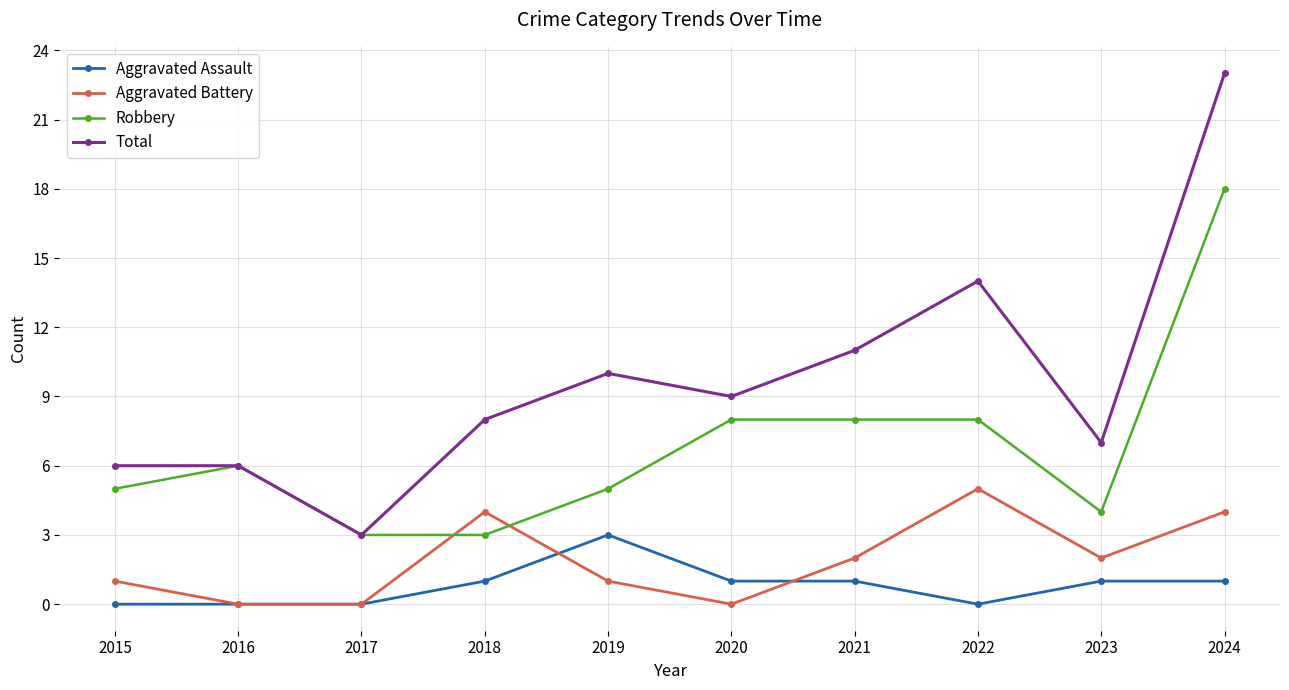

At how many categories does at least one series exceed 12?

2